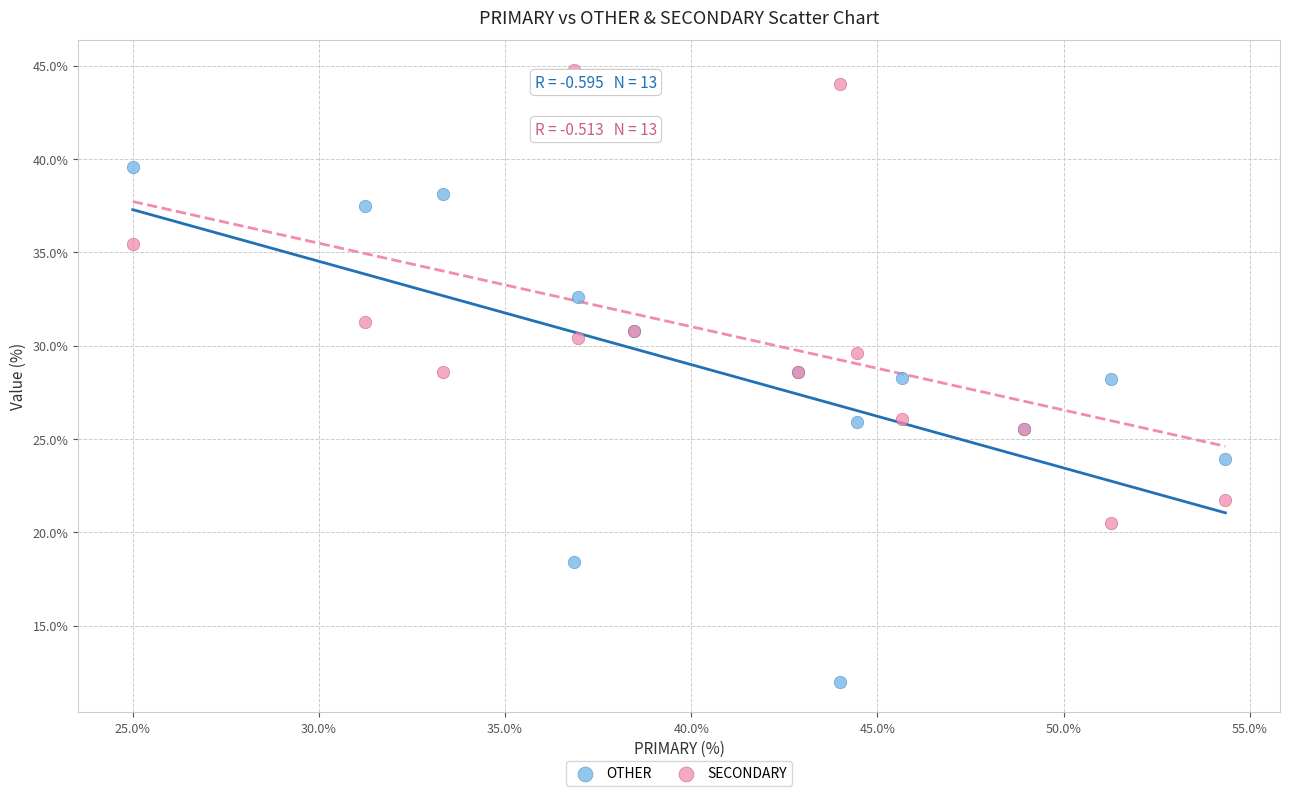

Which series reaches the minimum Y coordinate?

OTHER